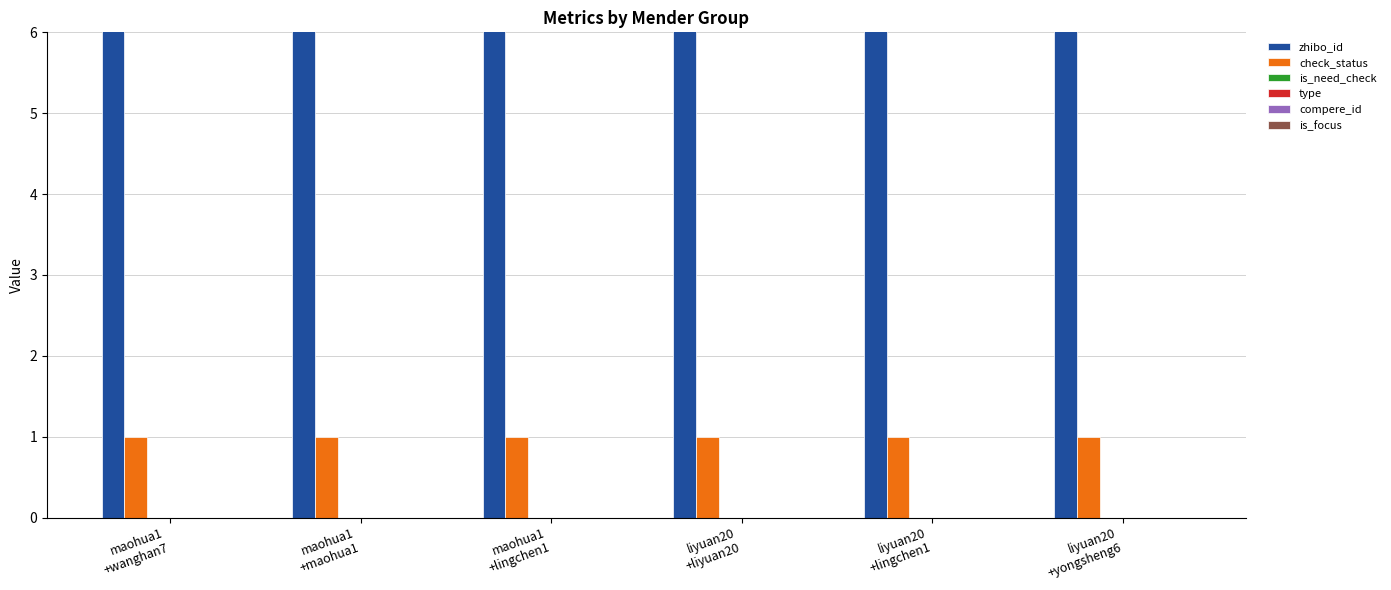

Rank the series at maohua1
+maohua1 from highest to lowest value.

zhibo_id, check_status, is_need_check, type, compere_id, is_focus